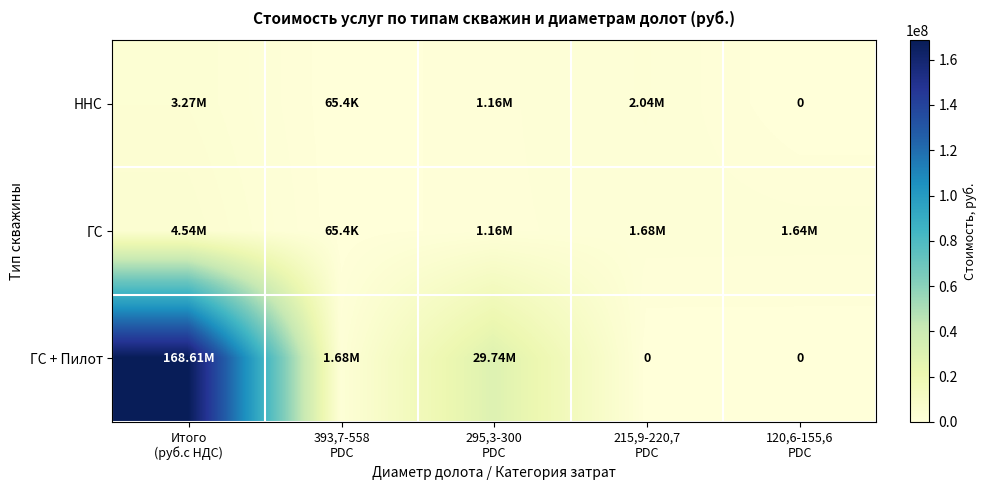

Is it true that ННС equals 0.0 at 120,6-155,6 PDC?

True